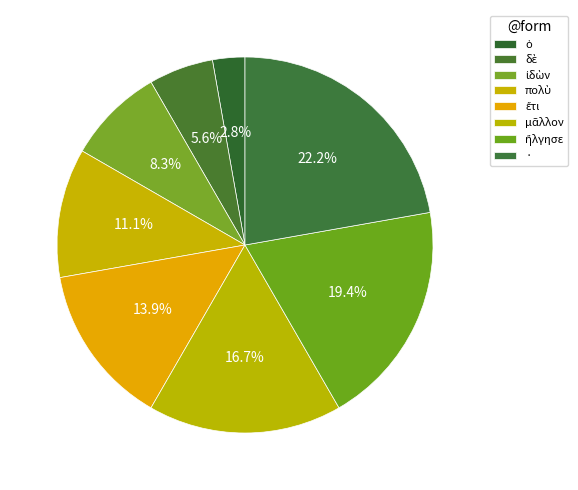

What is the change in value from ἰδὼν to ἤλγησε?

+4